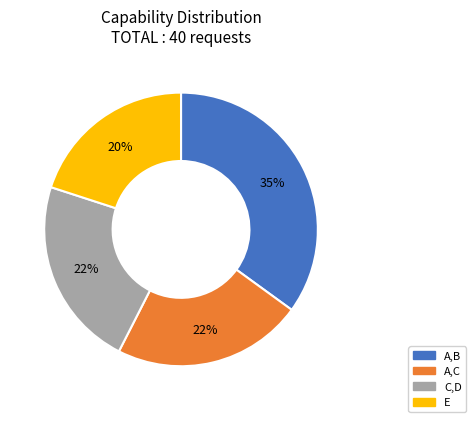

How many segments does this pie chart have?

4